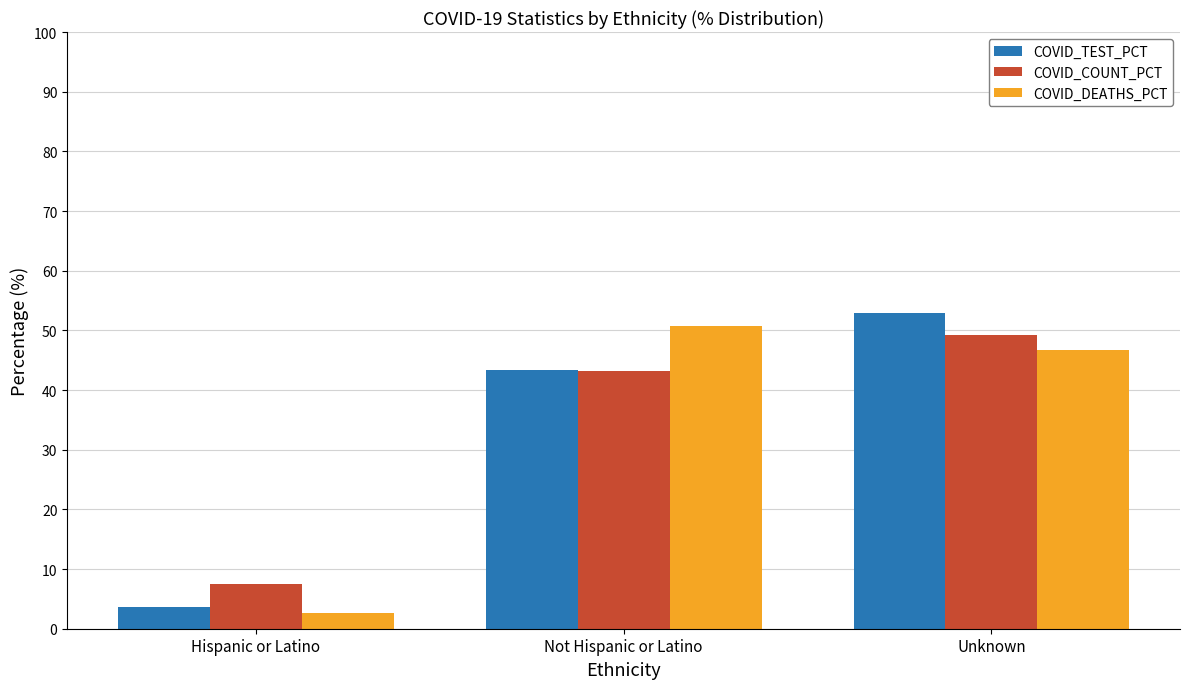

Between Not Hispanic or Latino and Unknown, which series saw the biggest shift?

COVID_TEST_PCT